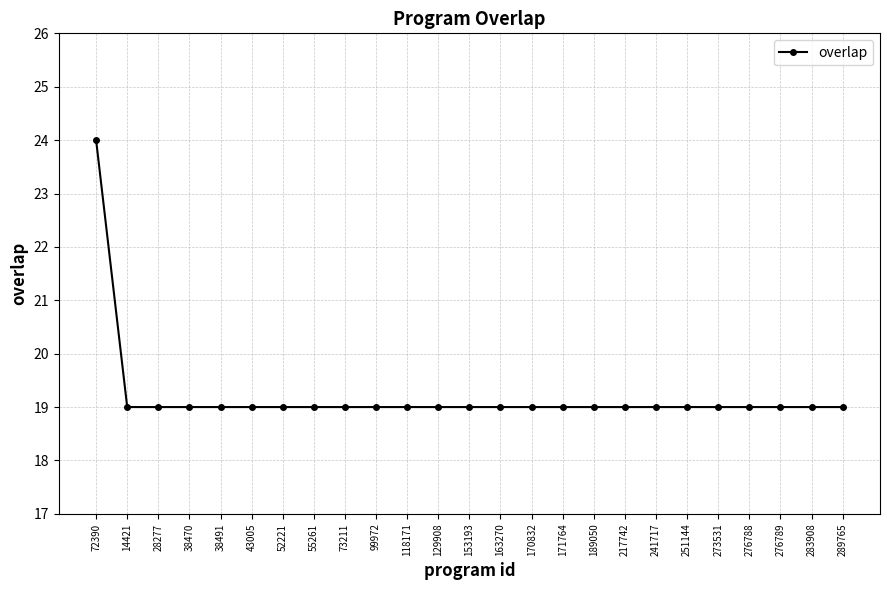

Which category has the highest value across all series?

72390